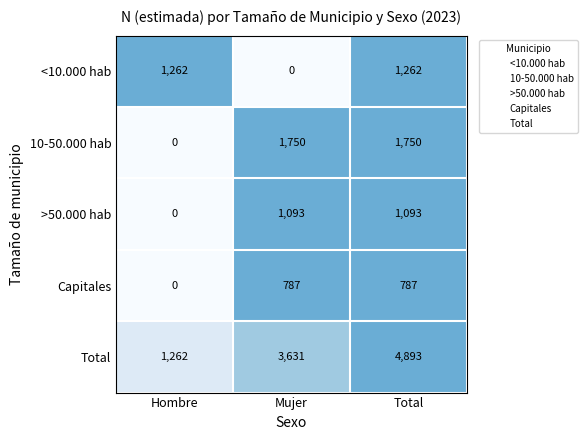

Reading left to right, transcribe all the data shown in this chart.

<10.000 hab: 1262	0	1262
10-50.000 hab: 0	1750	1750
>50.000 hab: 0	1093	1093
Capitales: 0	787	787
Total: 1262	3631	4893